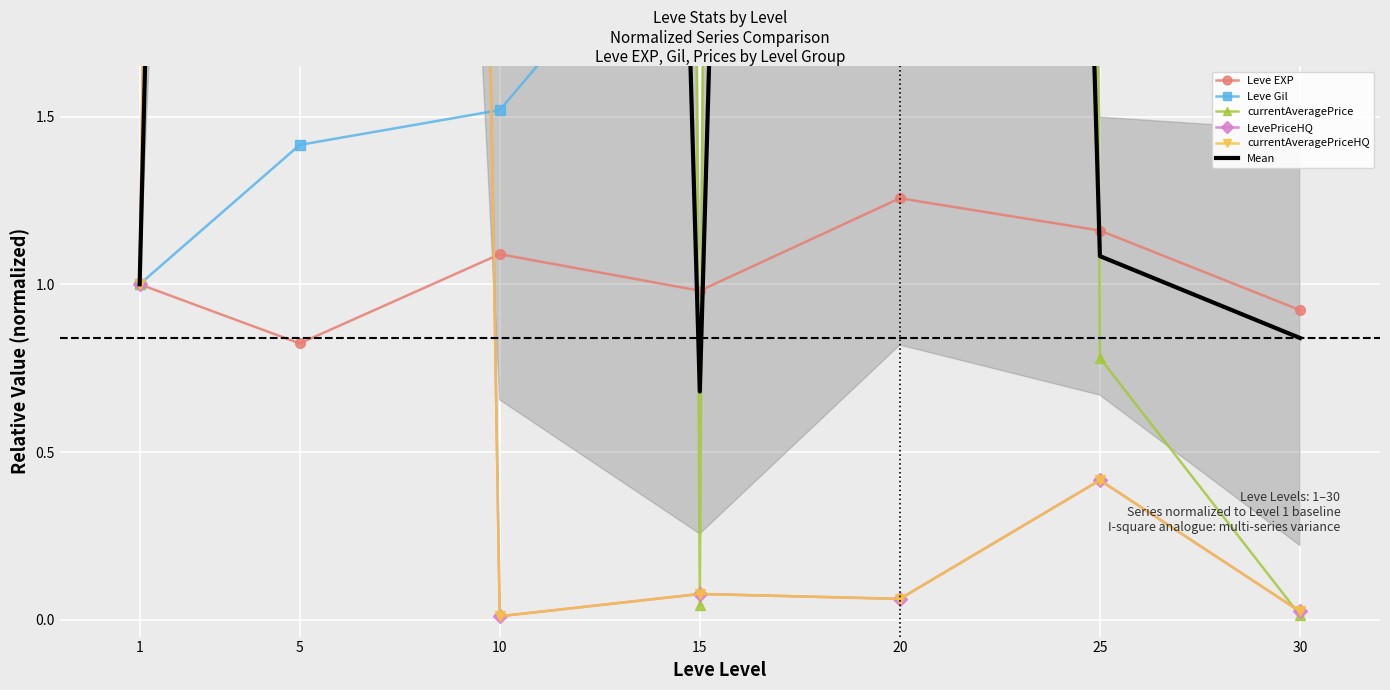

How many distinct data groups are displayed?

6